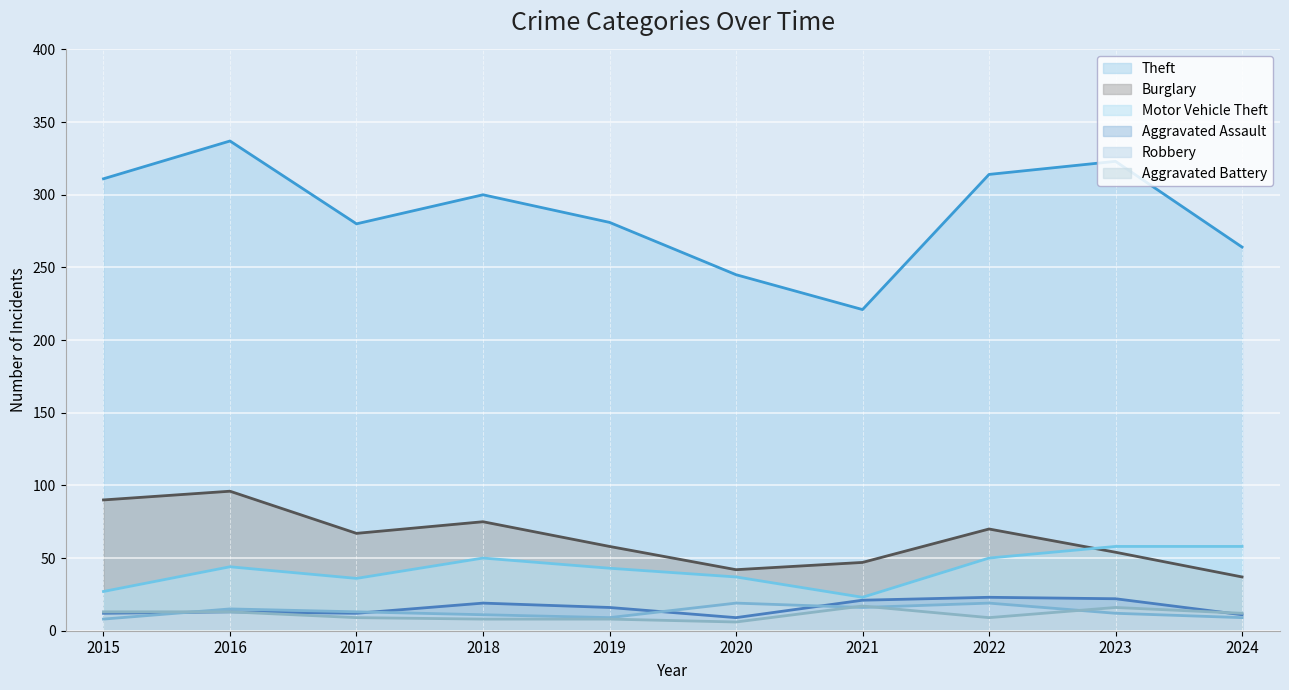

At which category does Theft reach its first local valley?

2017